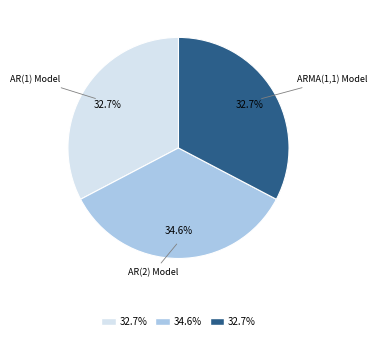

Which has a higher value, AR(1) Model or AR(2) Model?

AR(2) Model